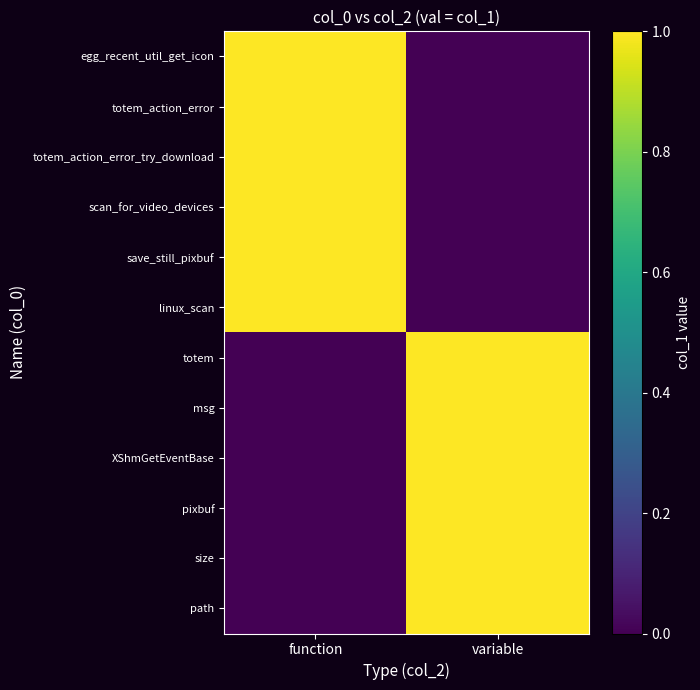

Rank the series at variable from highest to lowest value.

totem, msg, XShmGetEventBase, pixbuf, size, path, egg_recent_util_get_icon, totem_action_error, totem_action_error_try_download, scan_for_video_devices, save_still_pixbuf, linux_scan